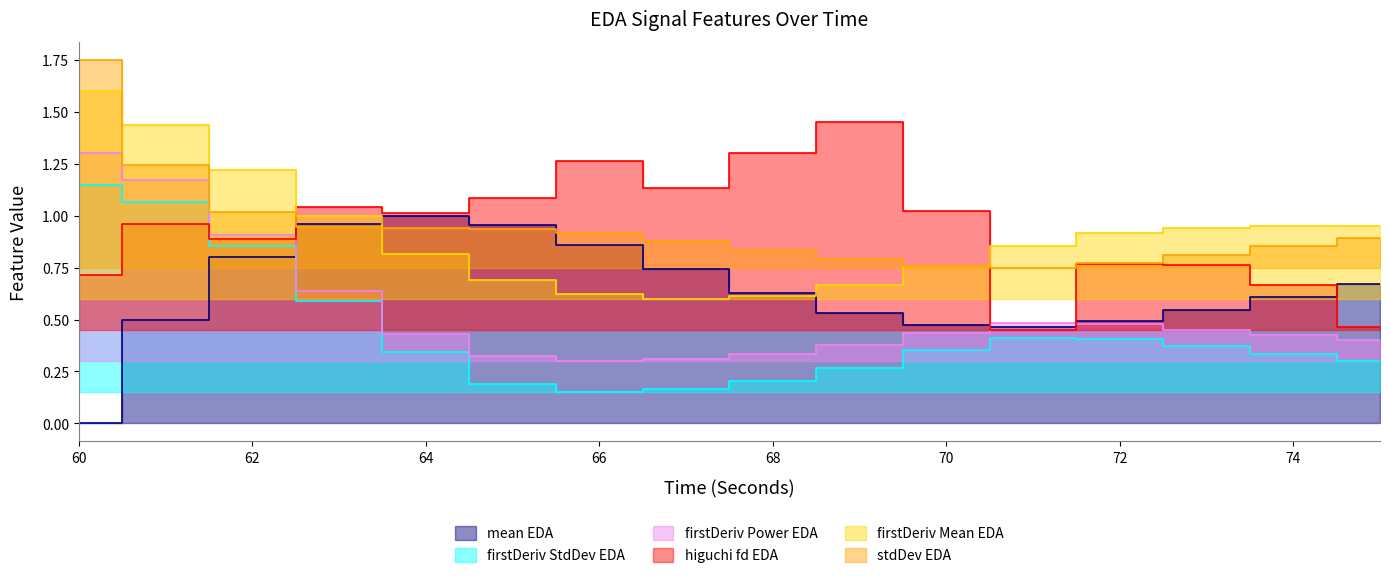

What is the average value of the firstDerivativePower_EDA series?

0.5